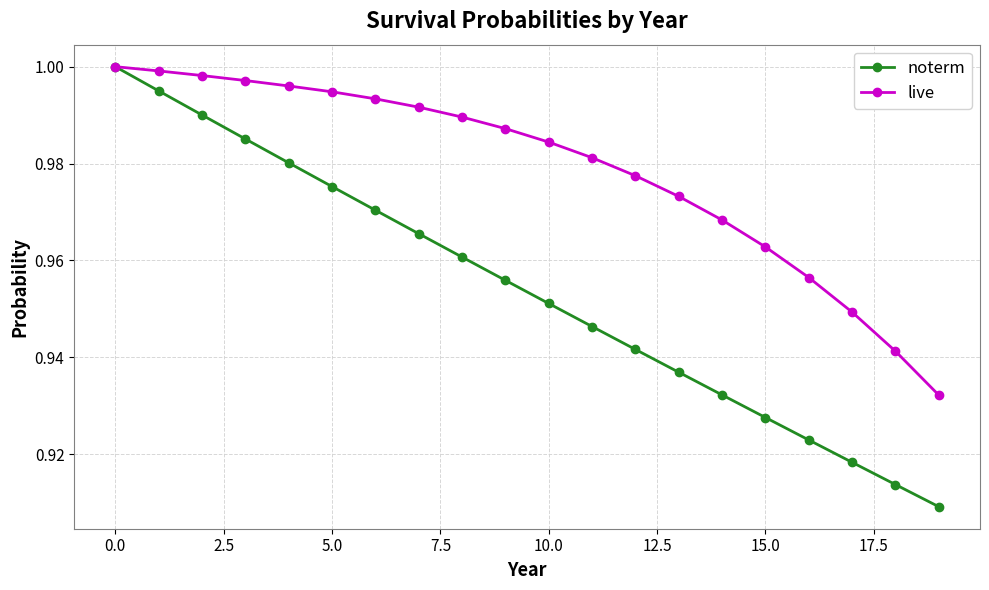

What are all the series names shown in the legend?

noterm, live